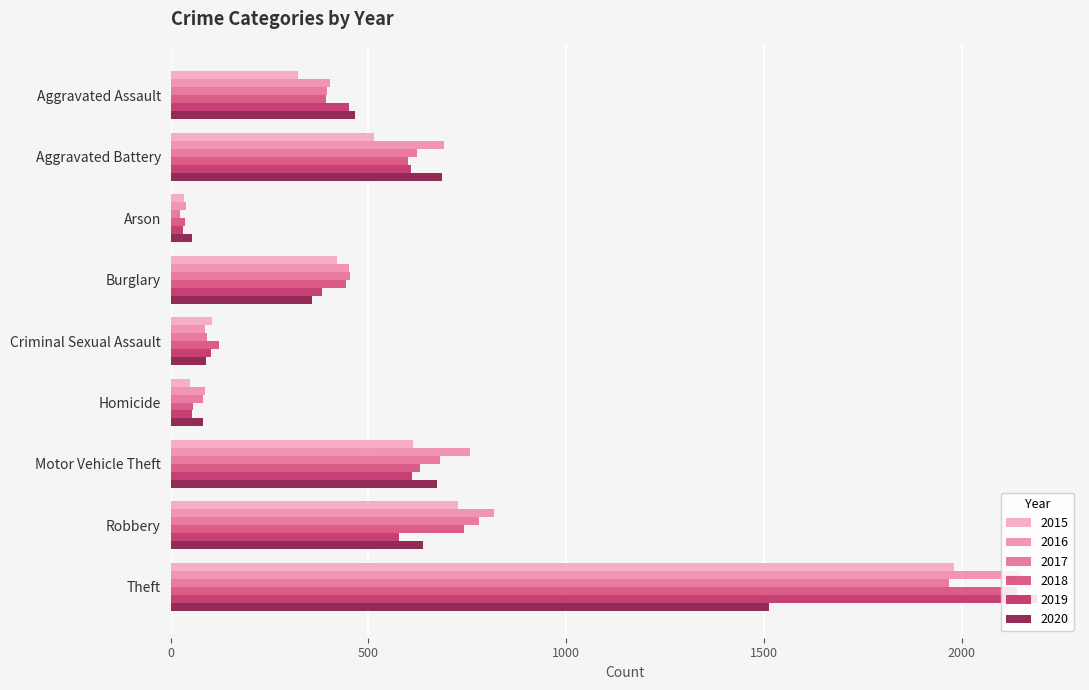

How many series are shown in this chart?

6